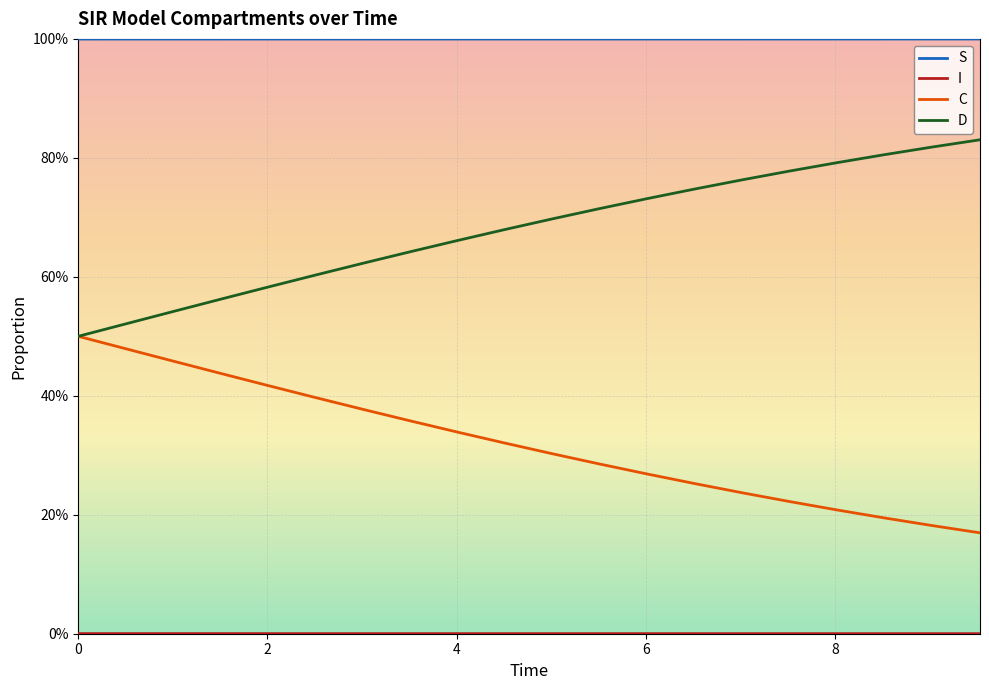

True or false: S and I intersect in this chart.

False